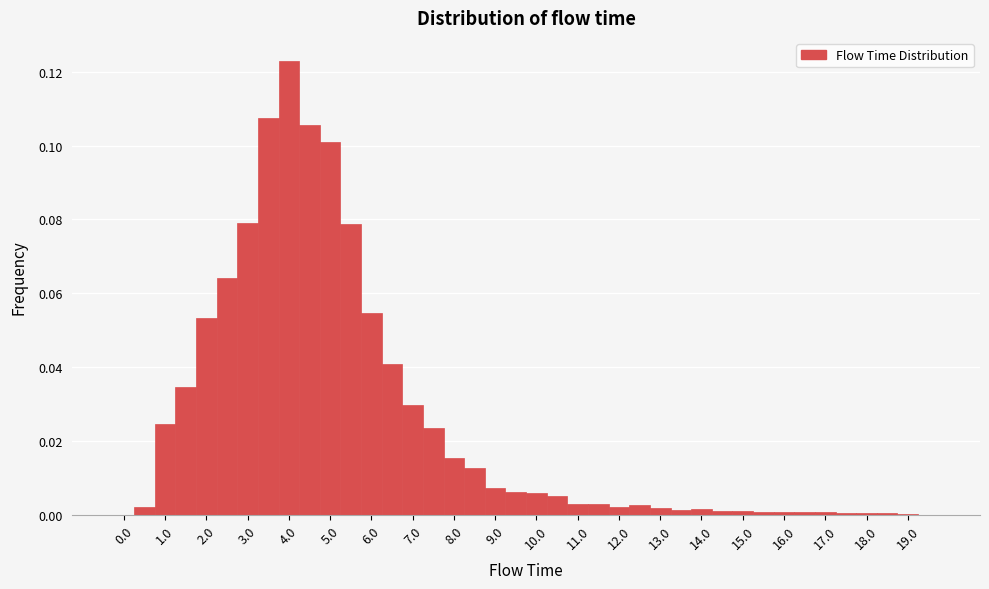

What is the height of the bar covering 2.75 to 3.25 on the x-axis? Neither the bar edges nor the heights are printed on the chart, so give them approximately, as read against the axes.

0.080